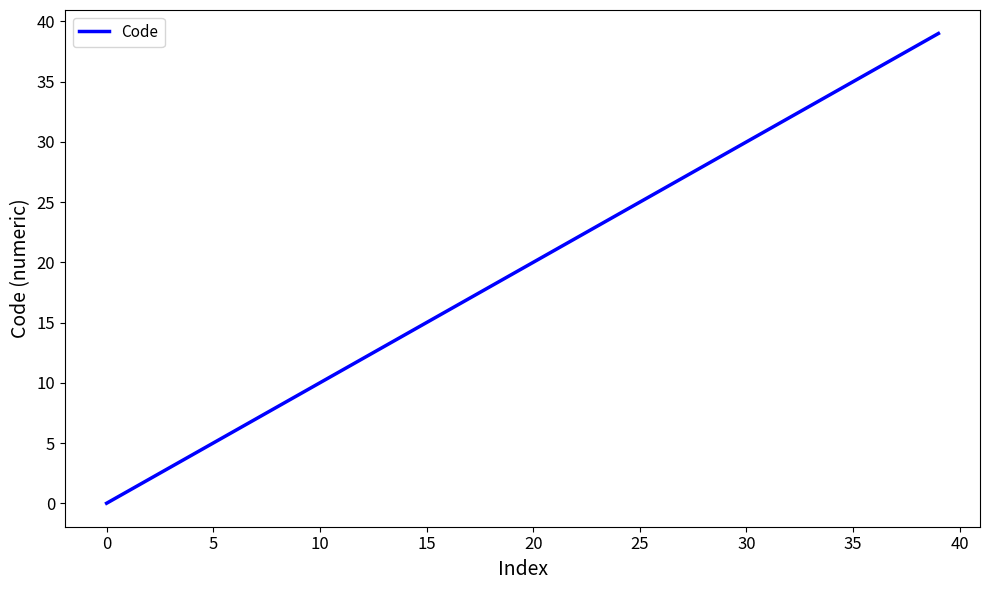

What is the greatest value displayed?

39